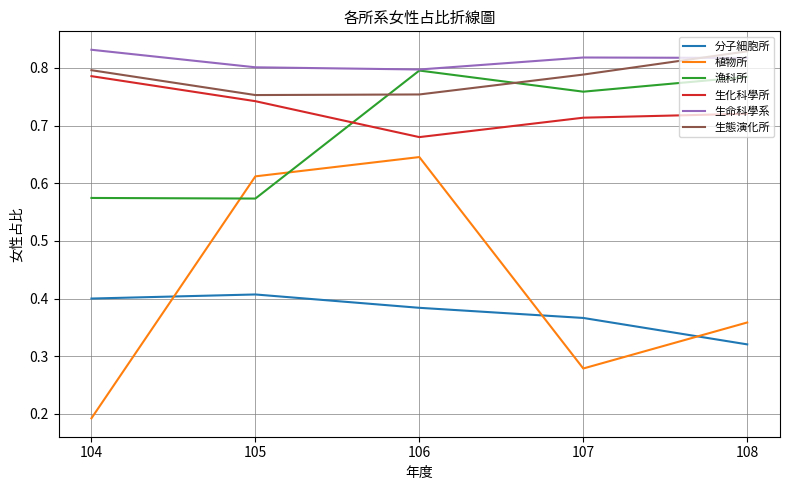

True or false: 生化科學所 has more than 0 points higher than both neighbors.

False